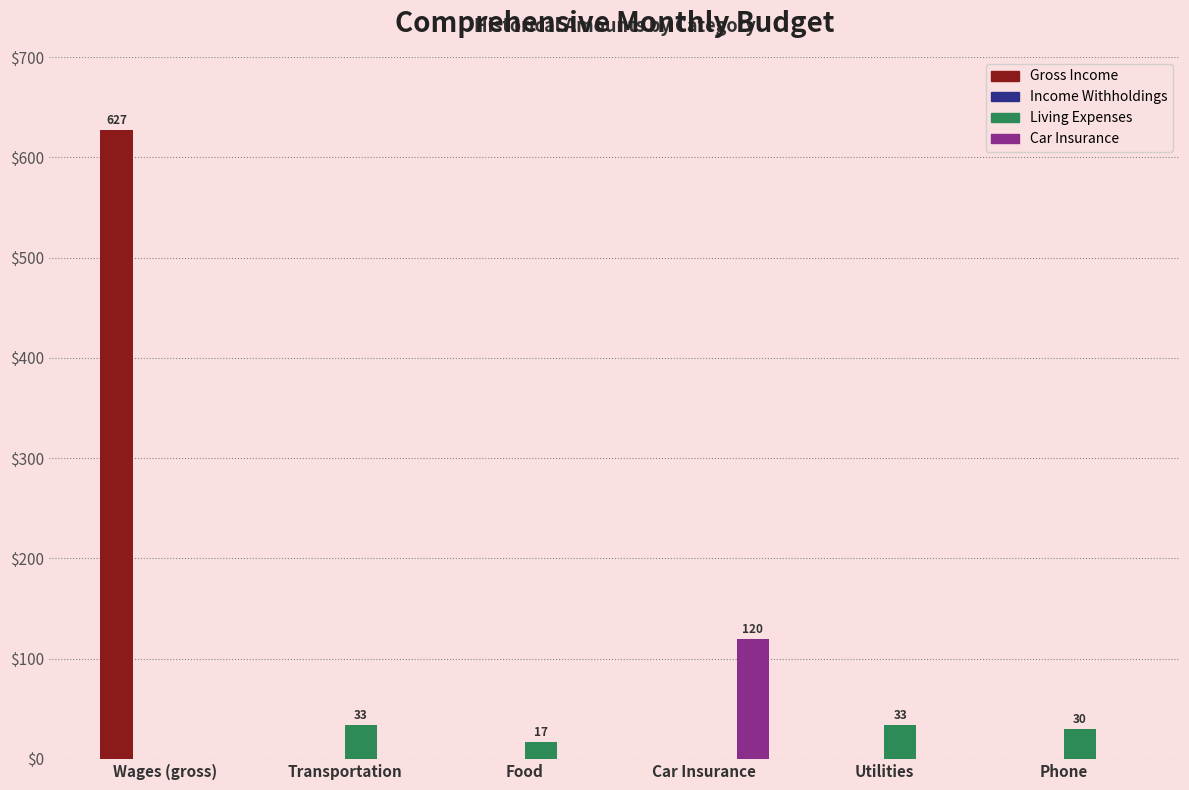

Is it true that Gross Income equals 0.0 at Car Insurance?

True